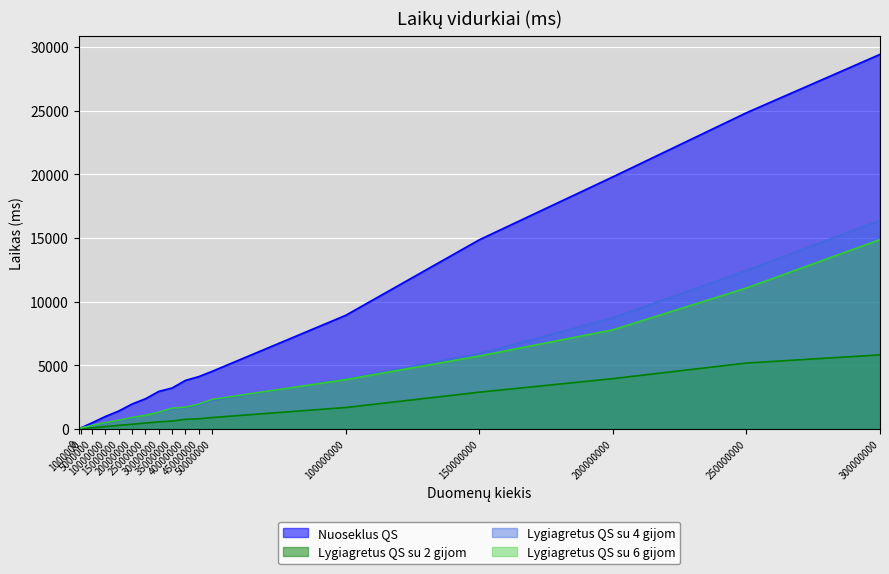

Which series has the largest range (max minus min)?

Nuoseklus QS